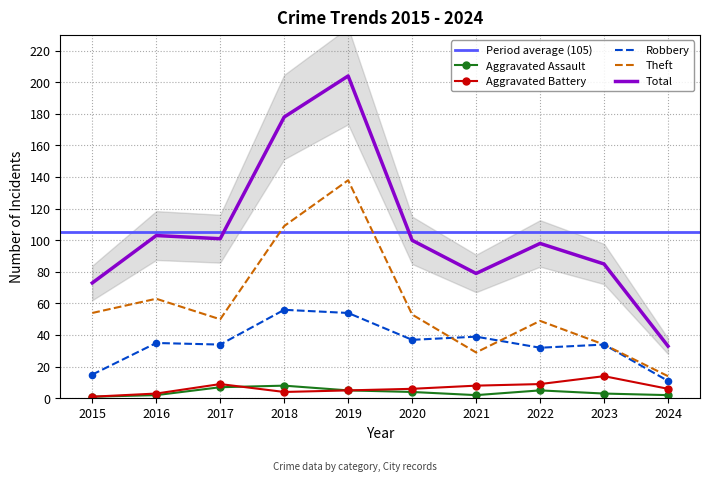

Which series reaches the maximum Y coordinate?

Total